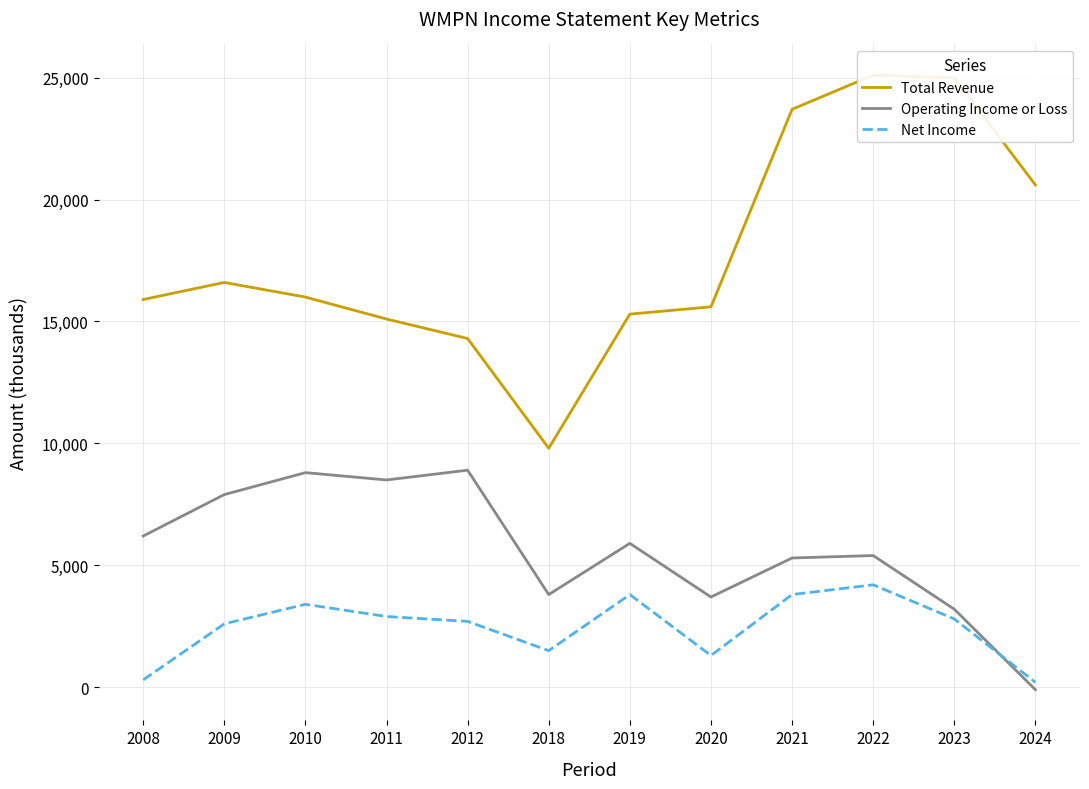

Reading left to right, transcribe all the data shown in this chart.

Total Revenue: 15900	16600	16000	15100	14300	9800	15300	15600	23700	25100	25000	20600
Operating Income or Loss: 6200	7900	8800	8500	8900	3800	5900	3700	5300	5400	3200	-100
Net Income: 300	2600	3400	2900	2700	1500	3800	1300	3800	4200	2800	200